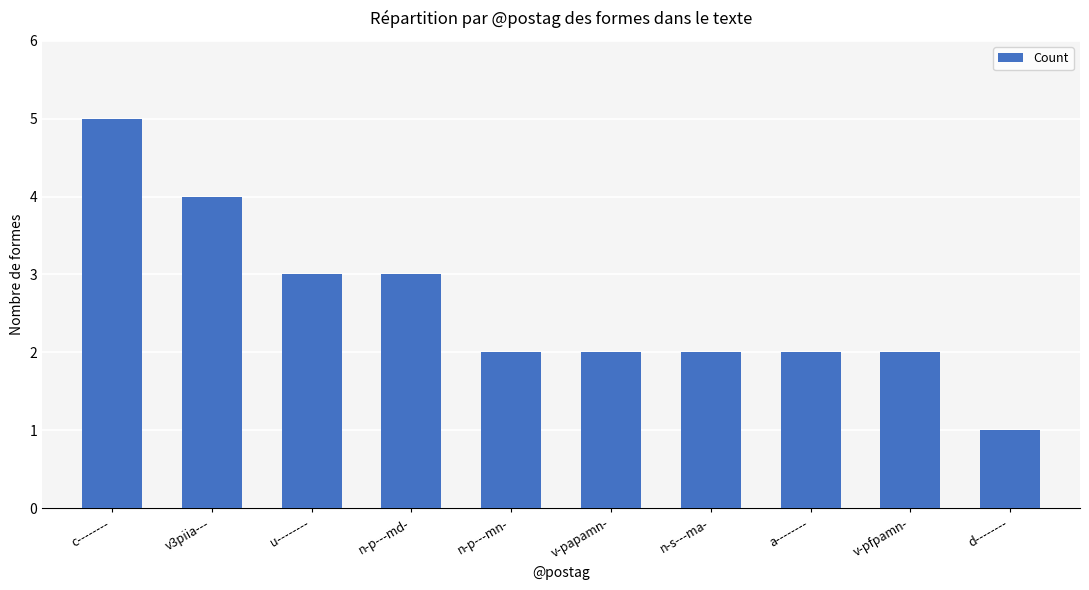

What is the label of the 7th bar from the right?

n-p---md-